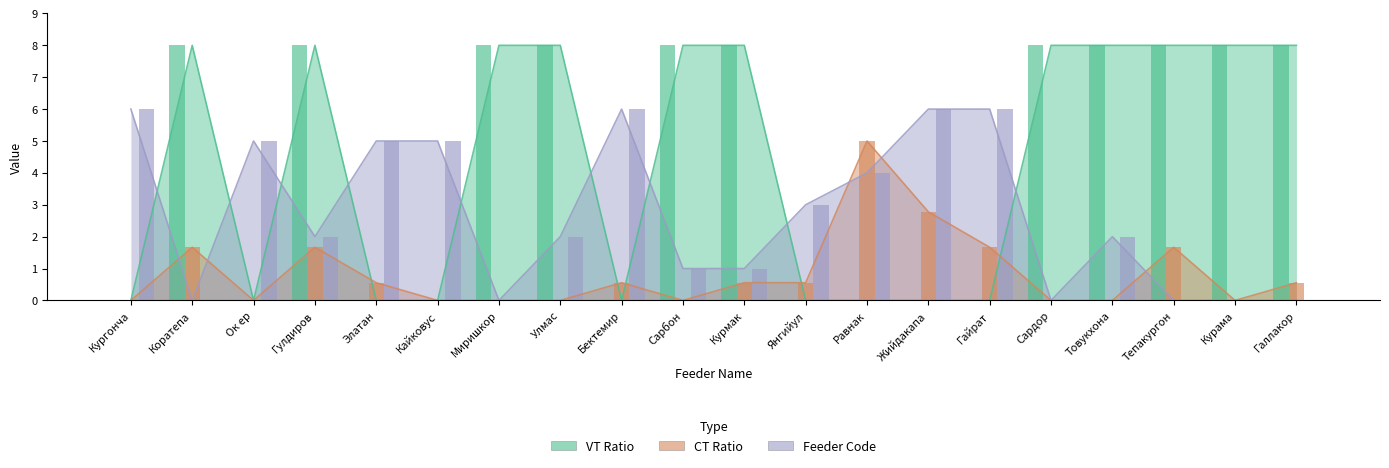

Reading right to left, transcribe all the data shown in this chart.

VT Ratio: 8.0	8.0	8.0	8.0	8.0	0.0	0.0	0.0	0.0	8.0	8.0	0.0	8.0	8.0	0.0	0.0	8.0	0.0	8.0	0.0
CT Ratio: 0.6	0.0	1.7	0.0	0.0	1.7	2.8	5.0	0.6	0.6	0.0	0.6	0.0	0.0	0.0	0.6	1.7	0.0	1.7	0.0
Feeder Code: 0.0	0.0	0.0	2.0	0.0	6.0	6.0	4.0	3.0	1.0	1.0	6.0	2.0	0.0	5.0	5.0	2.0	5.0	0.0	6.0